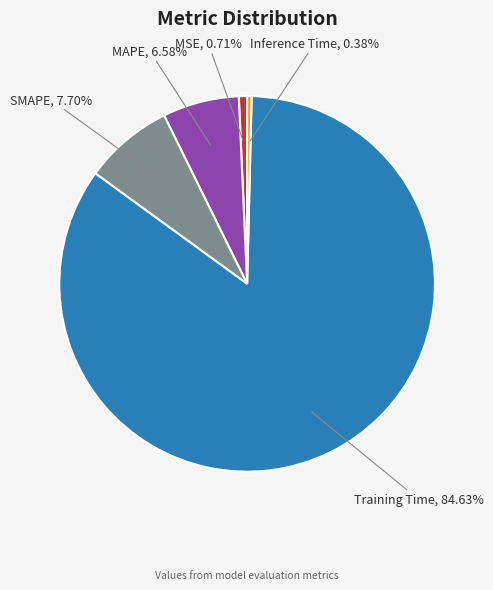

To the nearest percent, what is the difference between the largest and smallest slice percentages?

84%